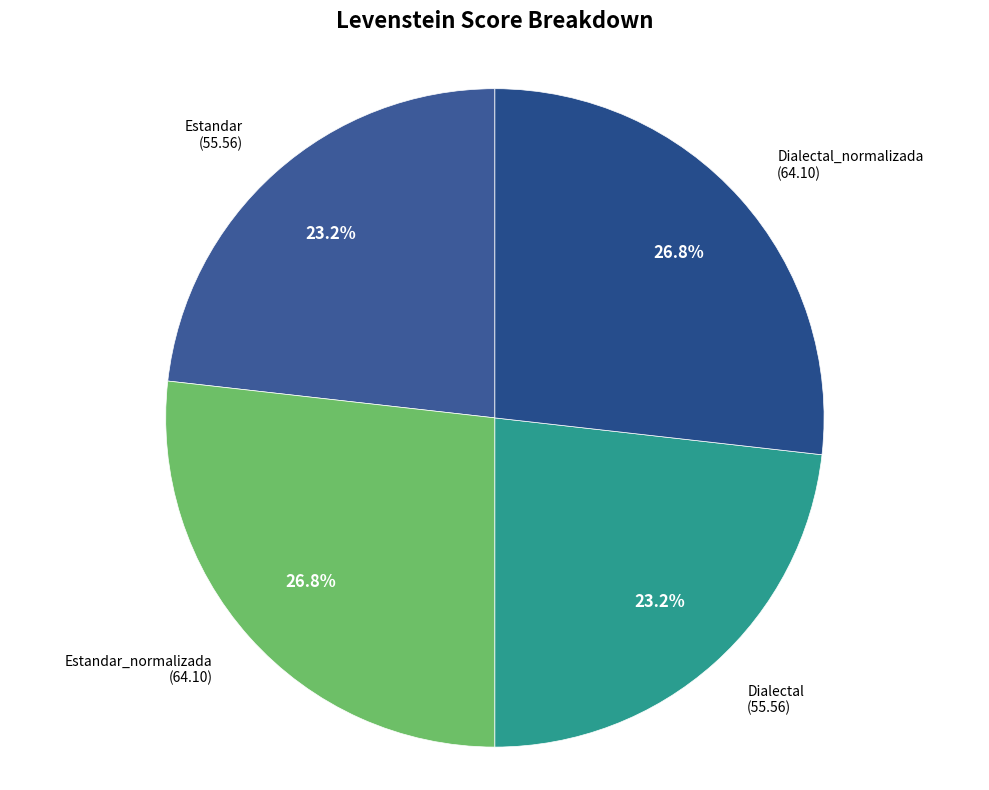

How many segments does this pie chart have?

4